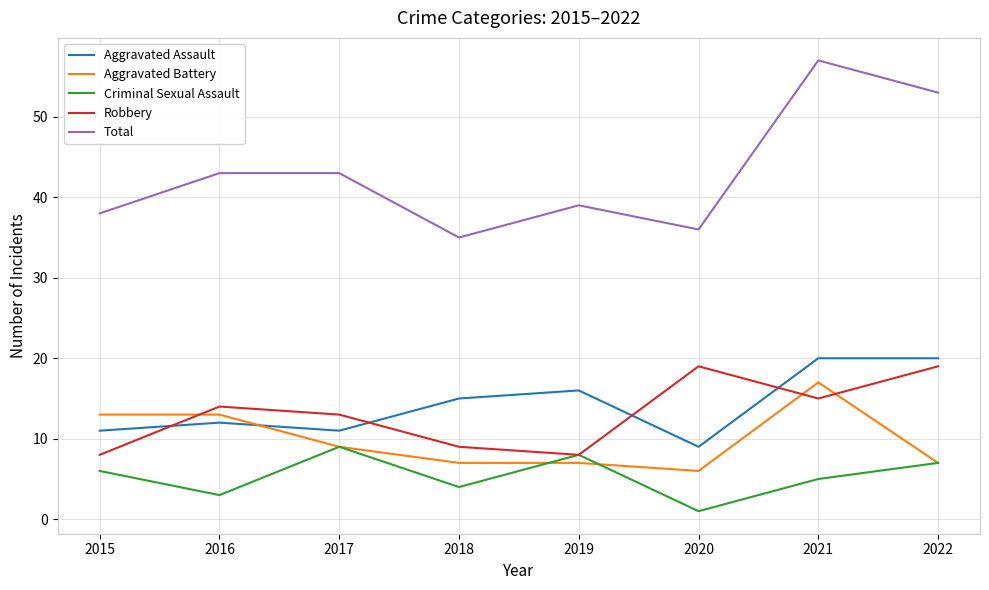

What is the total value across all series at 2022?

106